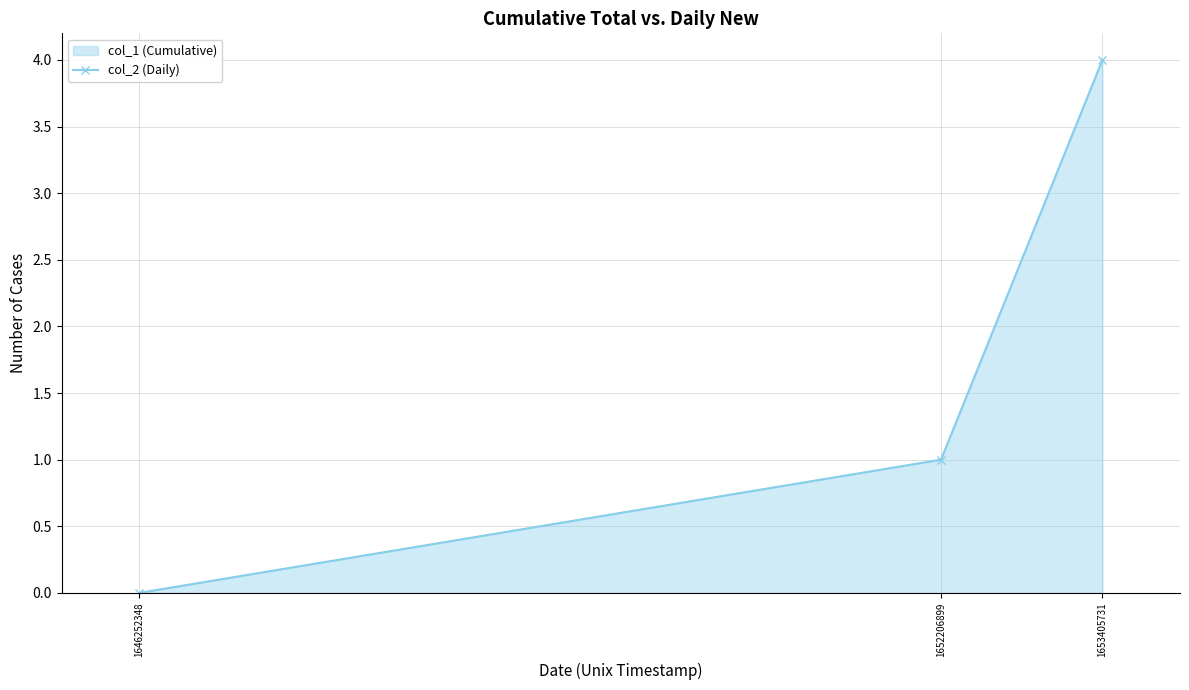

Read the col_1 (line) value at 1652206899.

1